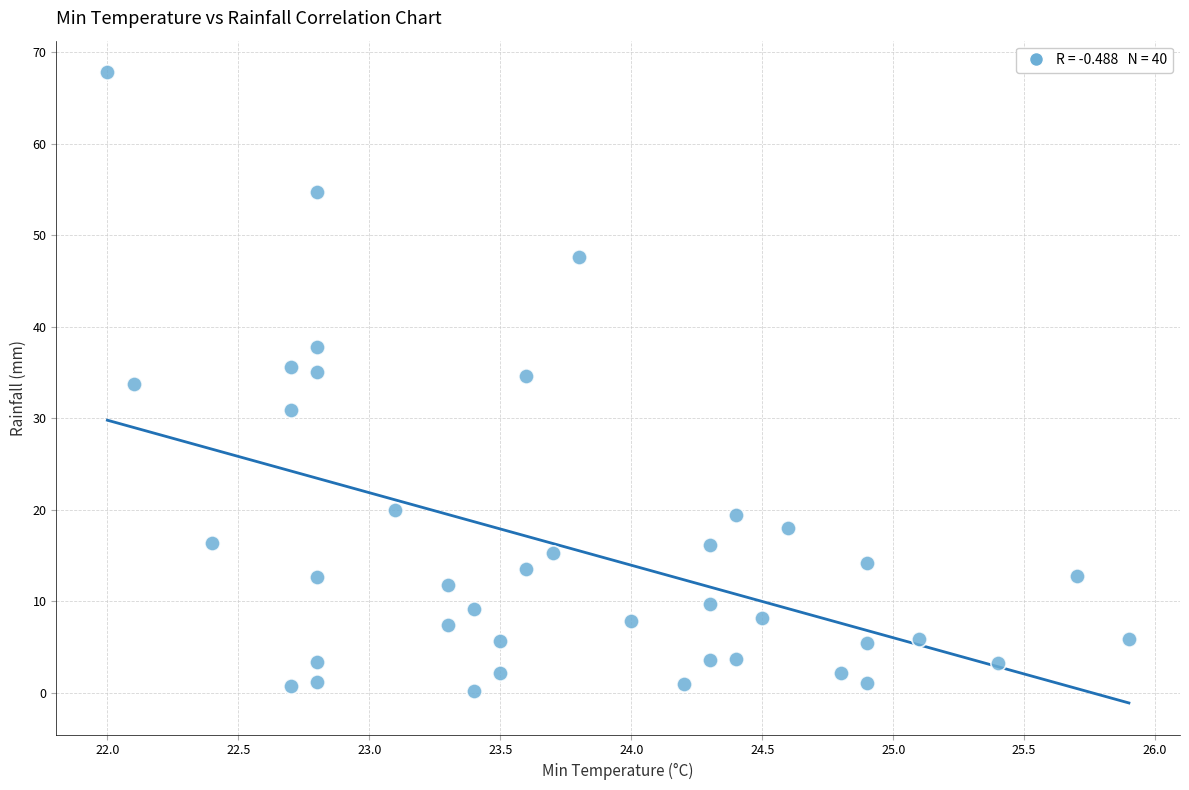

What is the range of X values (max minus min)?

3.9